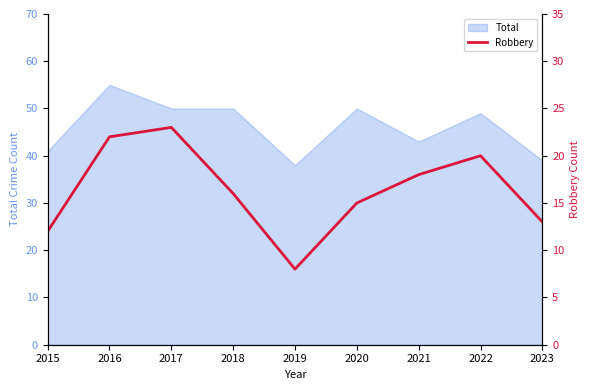

How many lines are shown in the chart?

1